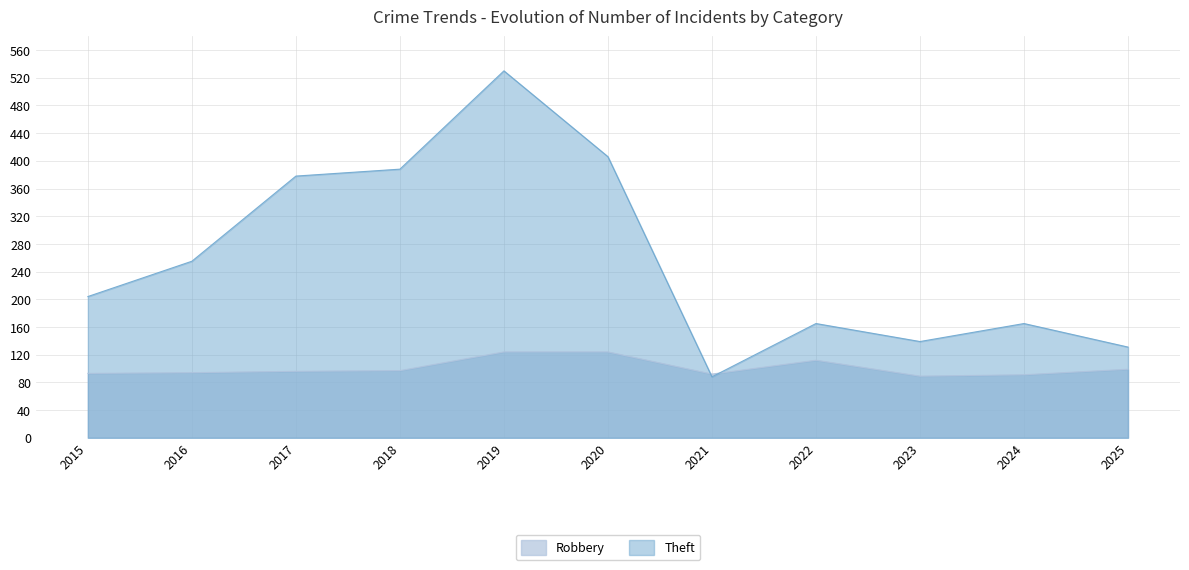

Rank the series by their maximum value, from highest to lowest.

Theft, Robbery